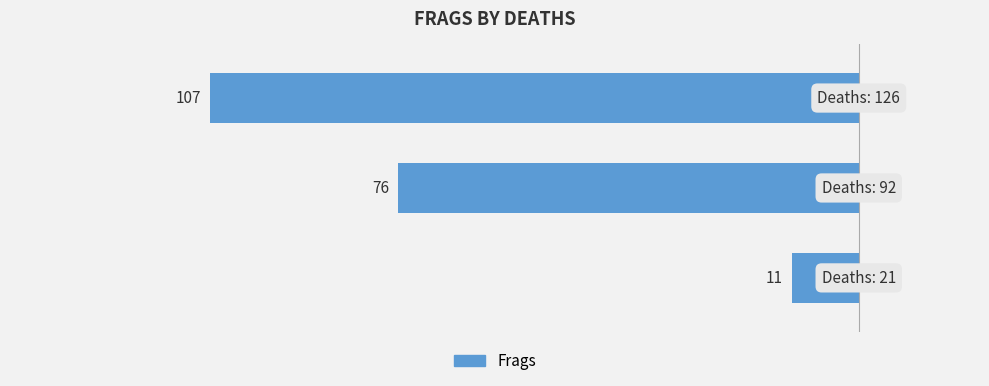

Rank the categories by value from lowest to highest.

2, 1, 0